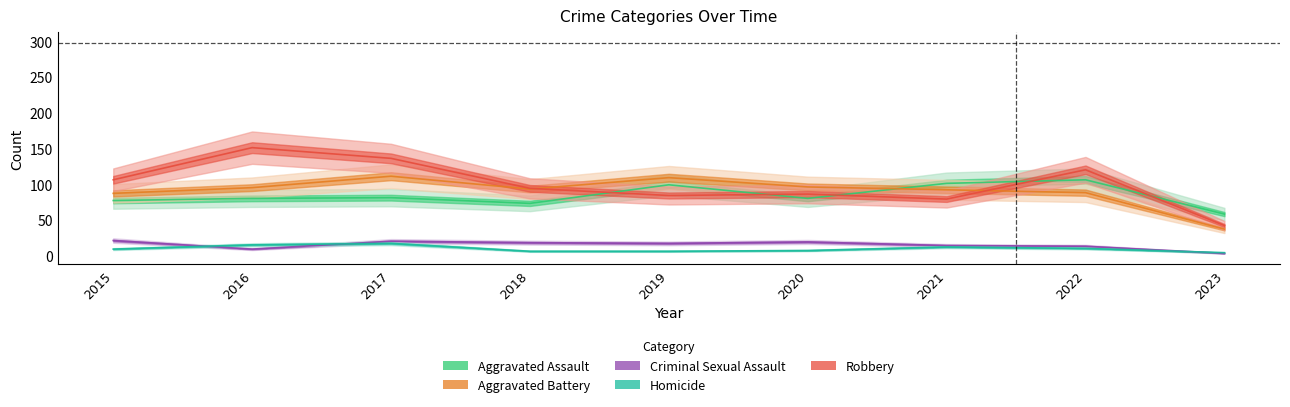

Which series has the widest spread of values?

Robbery